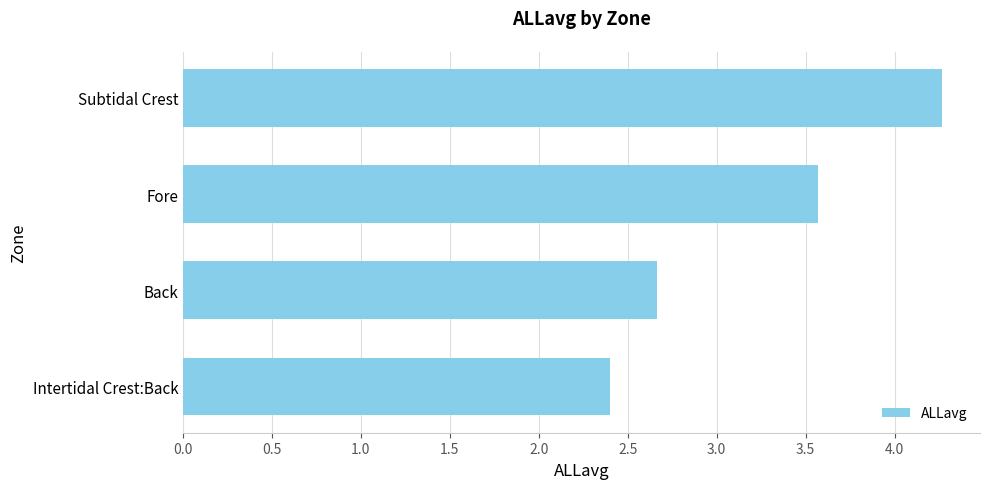

True or false: the data shows 2.4 at Intertidal Crest:Back.

True